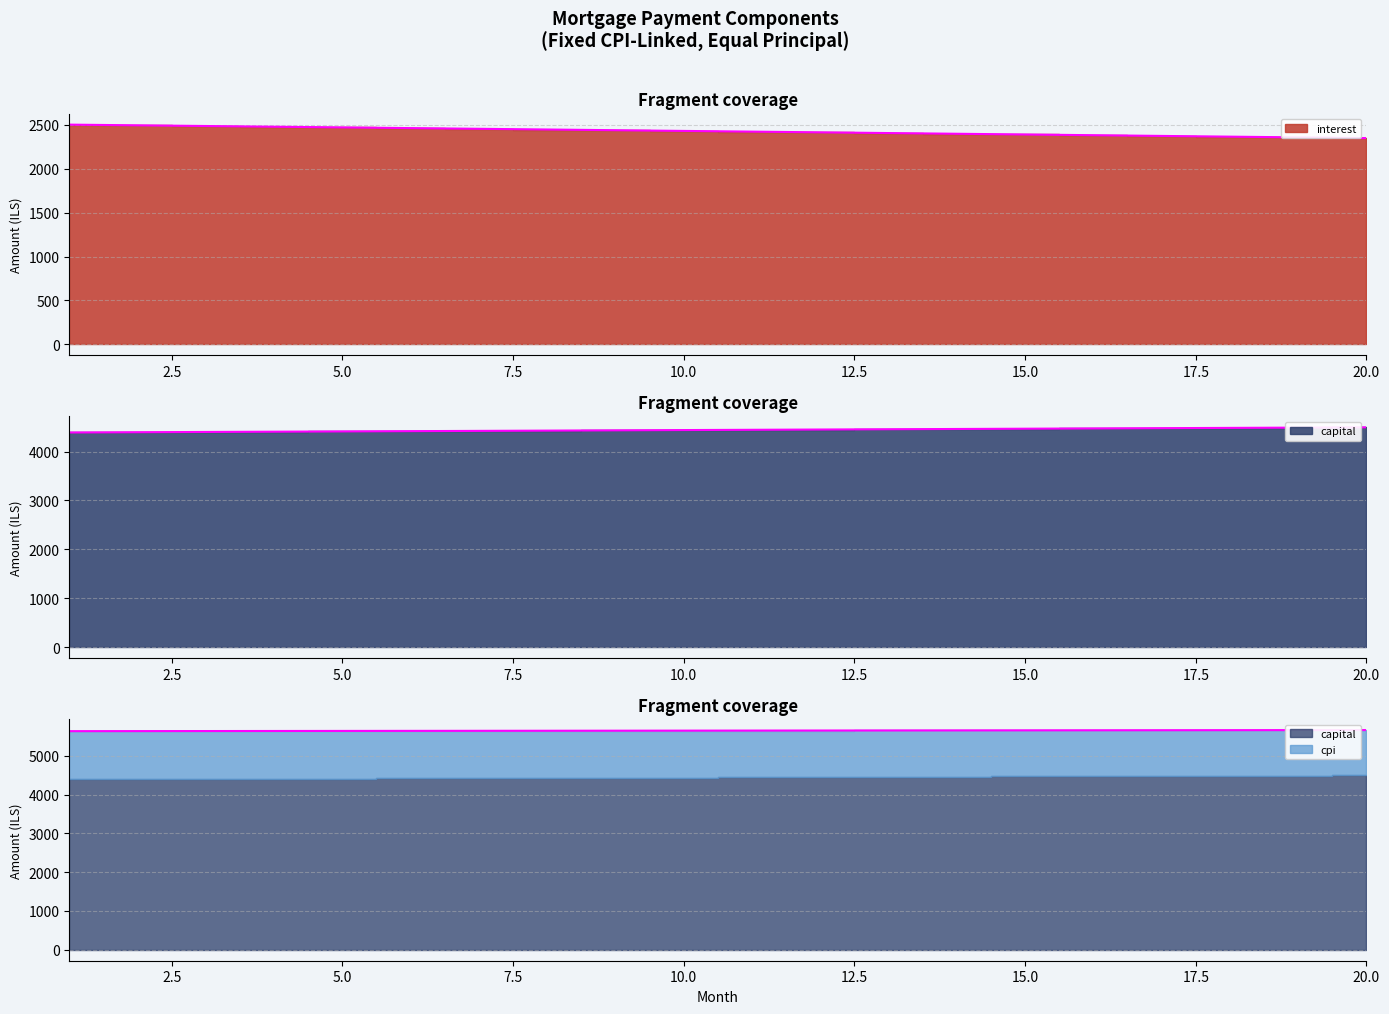

What value does the capital series have at 19?

4491.3